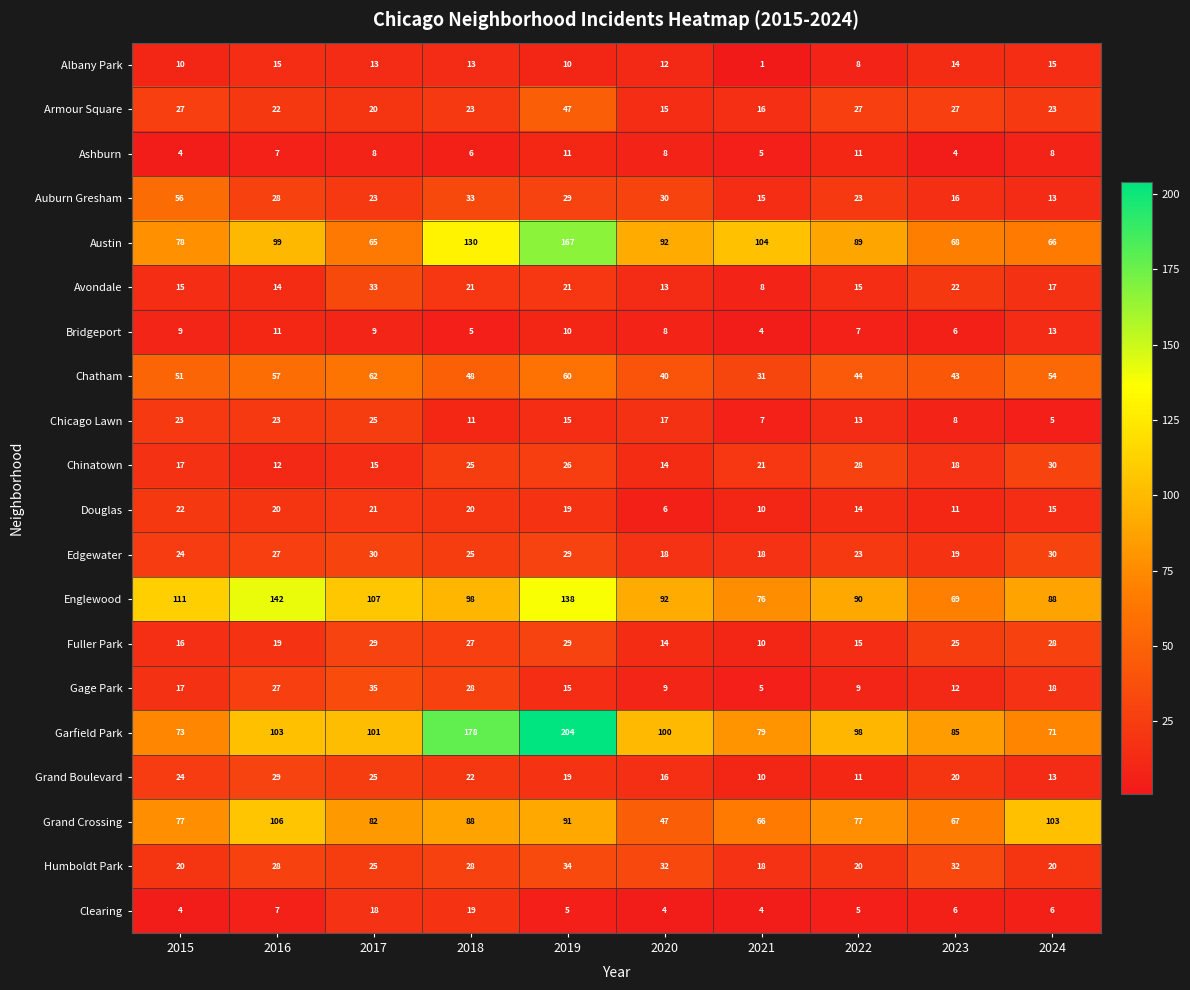

Which label corresponds to the smallest value in the chart?

2021